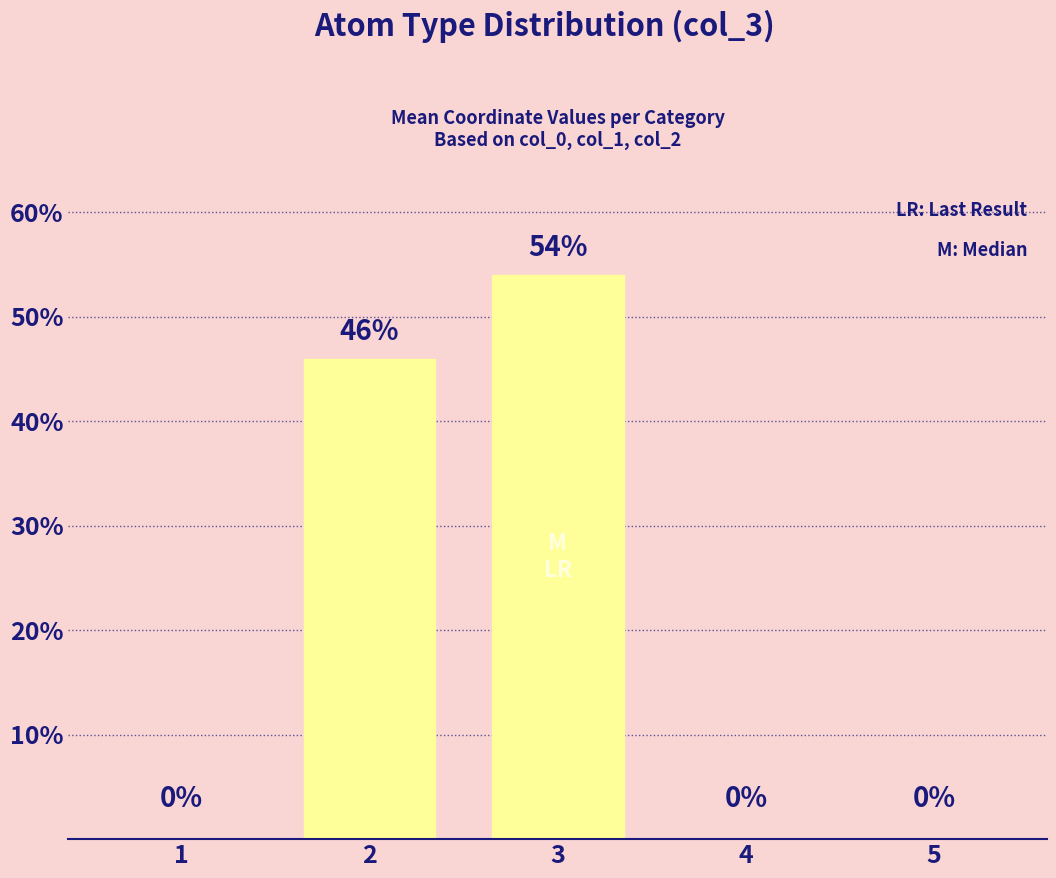

What is the maximum value shown in the chart?

54